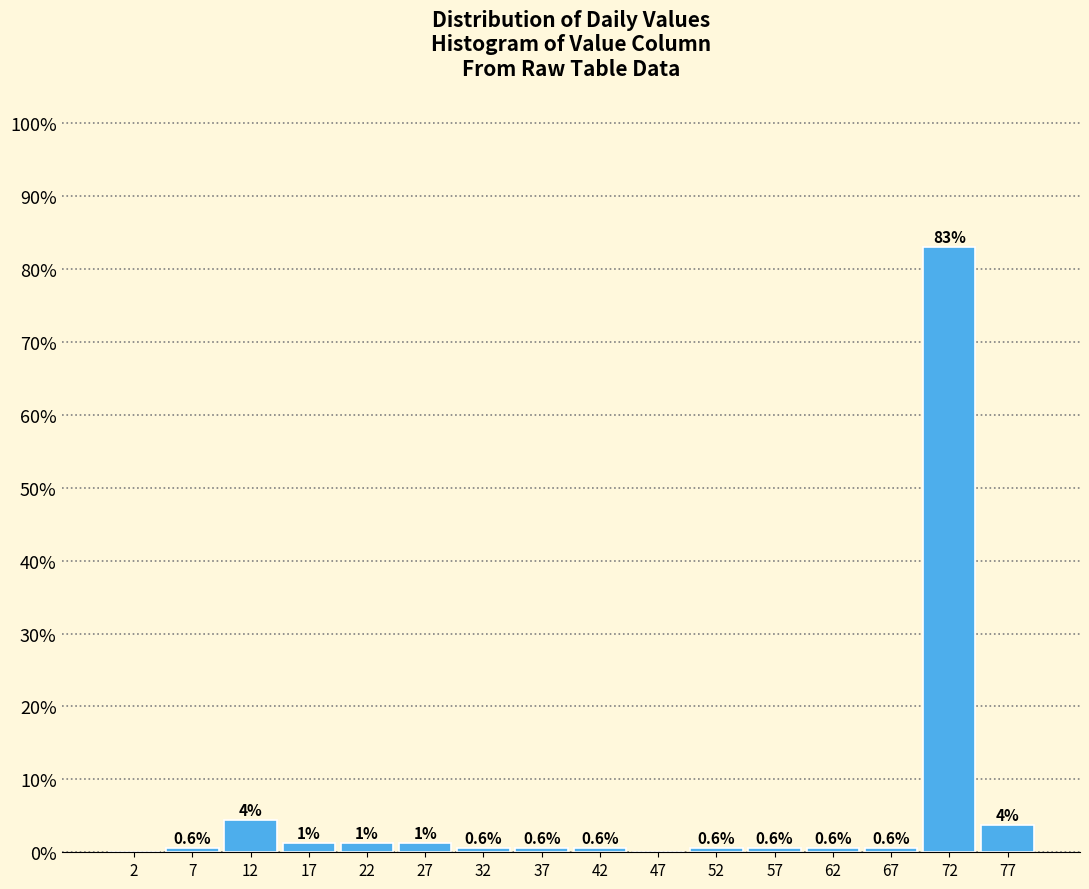

Which range on the x-axis has the tallest bar?

70 to 75